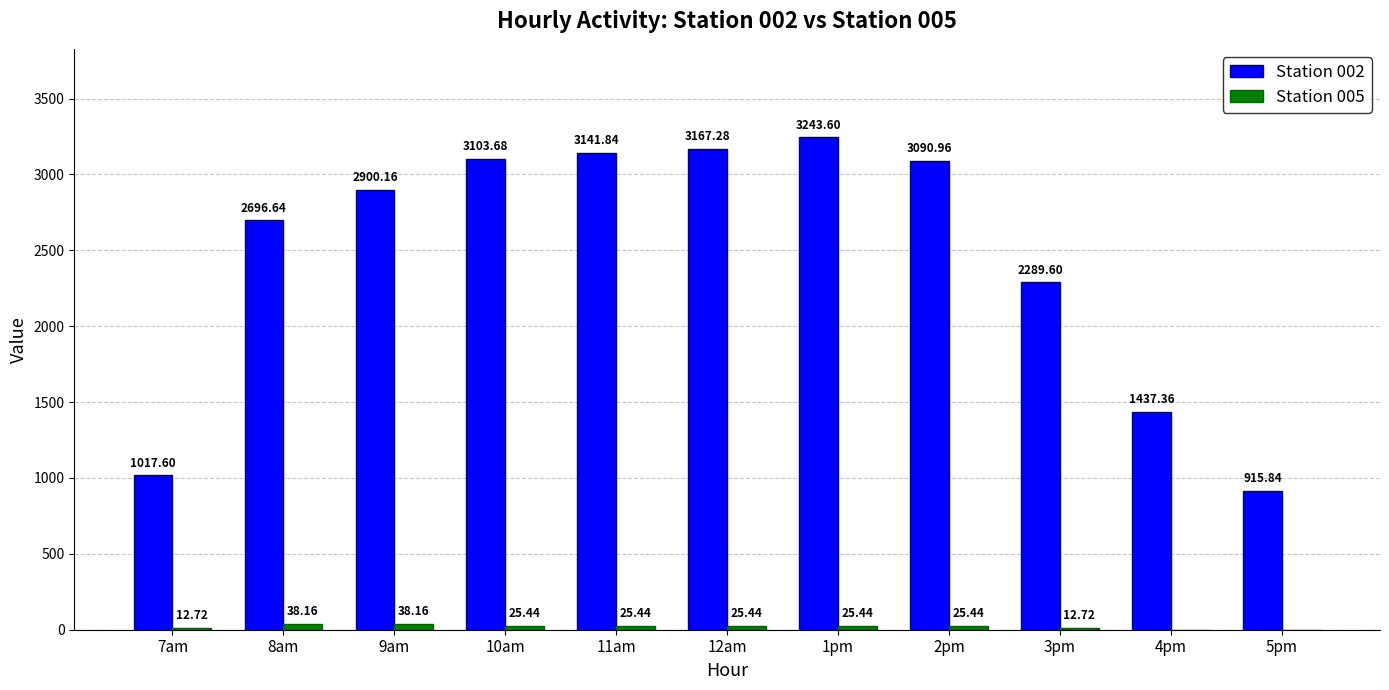

What is the sum of the Station 002 values at 9am and 3pm?

5189.8